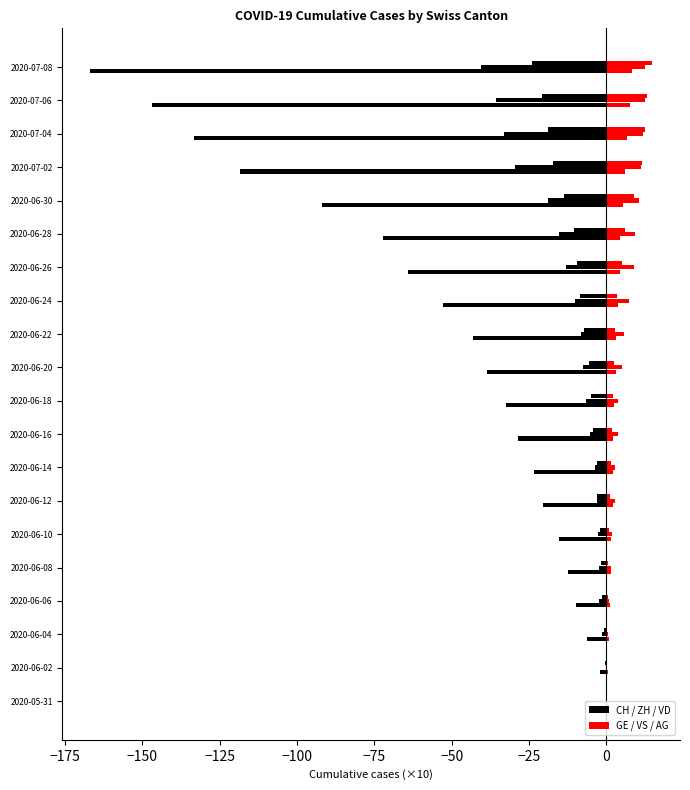

Reading left to right, list all the values displayed in this chart.

CH: 0.0	-2.0	-6.2	-10.0	-12.5	-15.4	-20.6	-23.4	-28.5	-32.5	-38.5	-43.1	-52.8	-64.0	-72.2	-91.8	-118.5	-133.4	-146.8	-166.8
ZH: 0.0	-0.2	-1.3	-2.3	-2.3	-2.6	-3.0	-3.8	-5.2	-6.7	-7.5	-8.3	-10.3	-13.0	-15.3	-19.0	-29.4	-33.0	-35.7	-40.5
VD: 0.0	-0.4	-0.9	-1.3	-1.6	-2.0	-3.1	-3.2	-4.3	-5.0	-5.8	-7.1	-8.6	-9.5	-10.5	-13.8	-17.2	-18.8	-20.8	-24.0
GE: 0.0	0.4	0.8	1.3	1.4	1.6	2.0	2.0	2.2	2.3	3.1	3.2	3.8	4.3	4.4	5.5	6.1	6.6	7.5	8.3
VS: 0.0	0.2	0.4	0.7	1.4	1.9	2.7	2.7	3.6	3.8	5.0	5.6	7.2	8.8	9.3	10.5	11.2	11.8	12.3	12.6
AG: 0.0	0.0	0.3	0.5	0.5	0.7	1.3	1.6	1.8	2.1	2.6	2.8	3.5	5.0	5.9	8.8	11.6	12.3	13.2	14.7